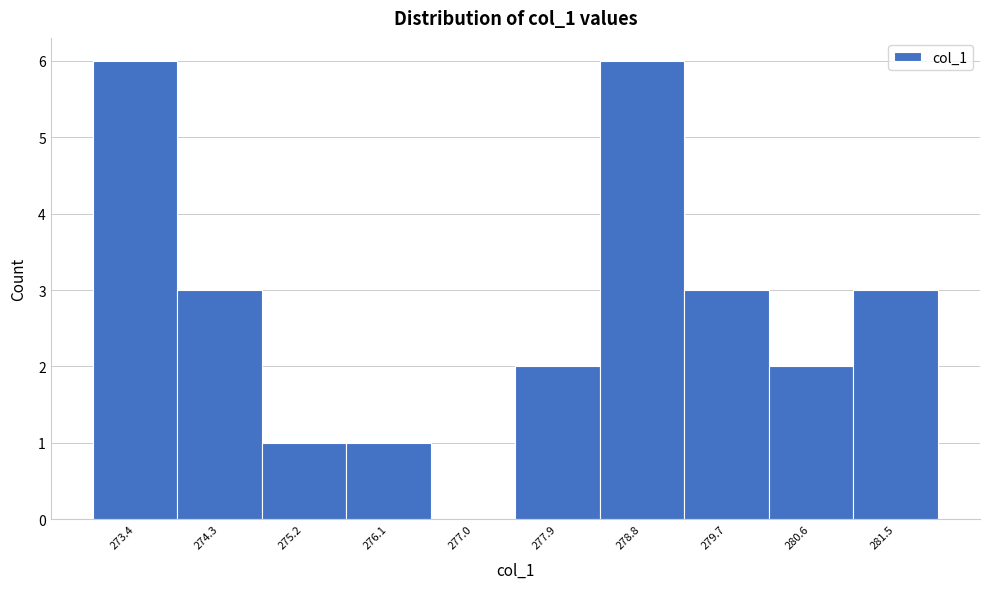

Reading left to right, list every bar in this chart as the range it spans on the x-axis followed by its height. Neither the bar edges nor the heights are printed on the chart, so give them approximately, as read against the axes.

272.9 to 273.8: 6
273.8 to 274.7: 3
274.7 to 275.6: 1
275.6 to 276.5: 1
276.5 to 277.4: 0
277.4 to 278.3: 2
278.3 to 279.2: 6
279.2 to 280.2: 3
280.2 to 281.1: 2
281.1 to 282.0: 3